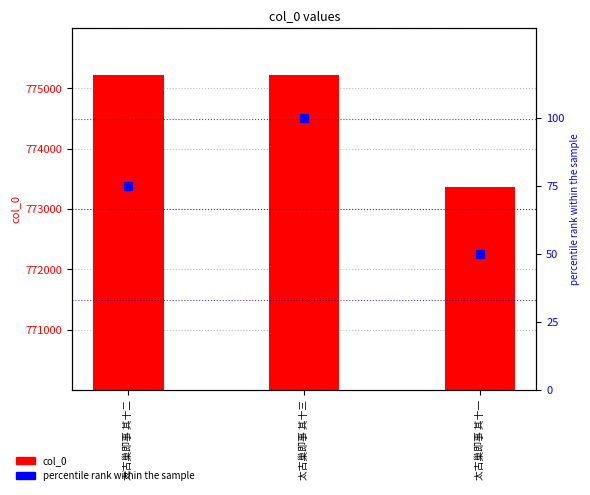

Which series has the widest spread of Y values?

col_0